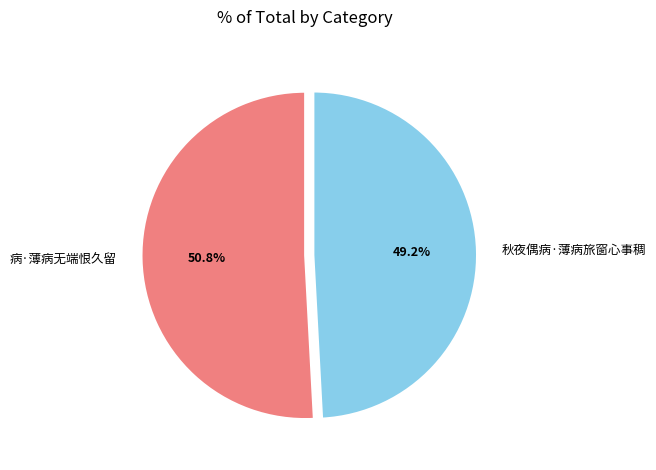

How many slices are in this pie chart?

2